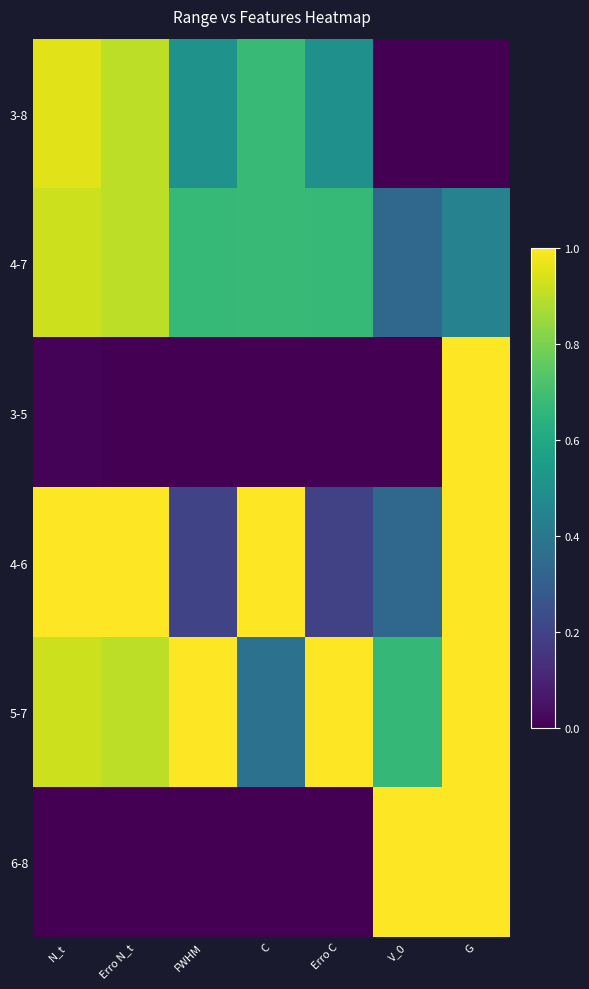

Between Erro C and C, which is larger?

C